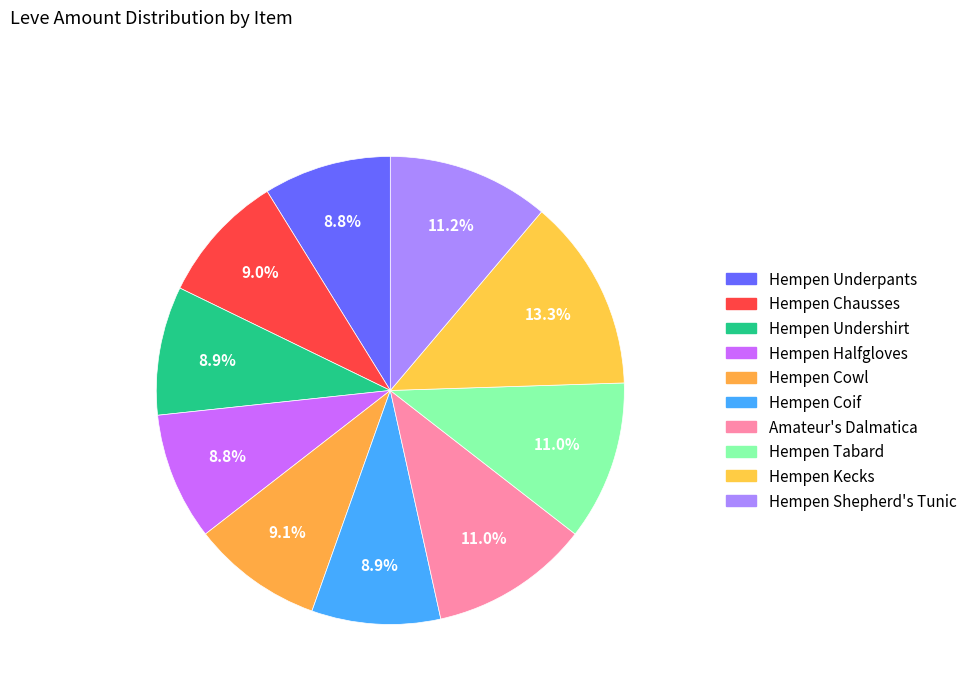

Is Hempen Halfgloves the majority of the pie?

No